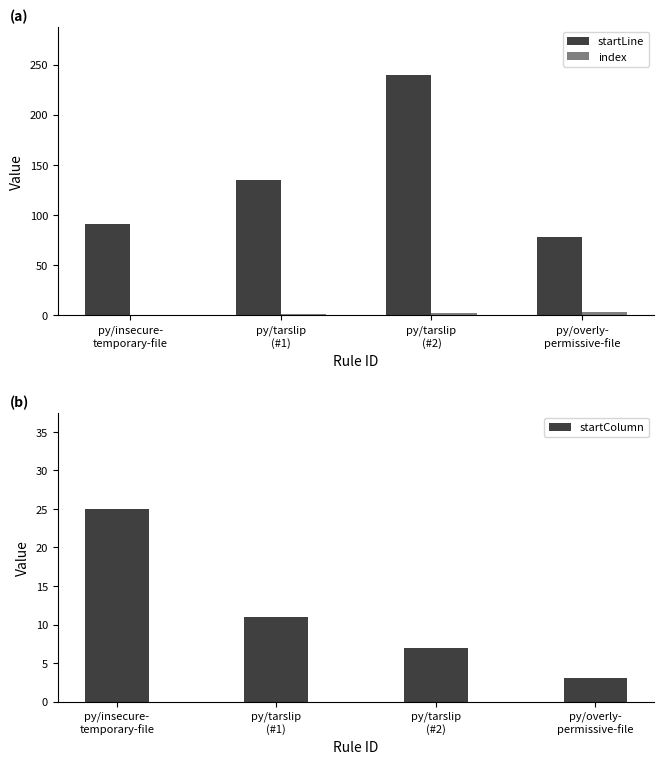

Reading left to right, list all the values displayed in this chart.

startLine: 91	135	240	78
index: 0	1	2	3
startColumn: 25	11	7	3